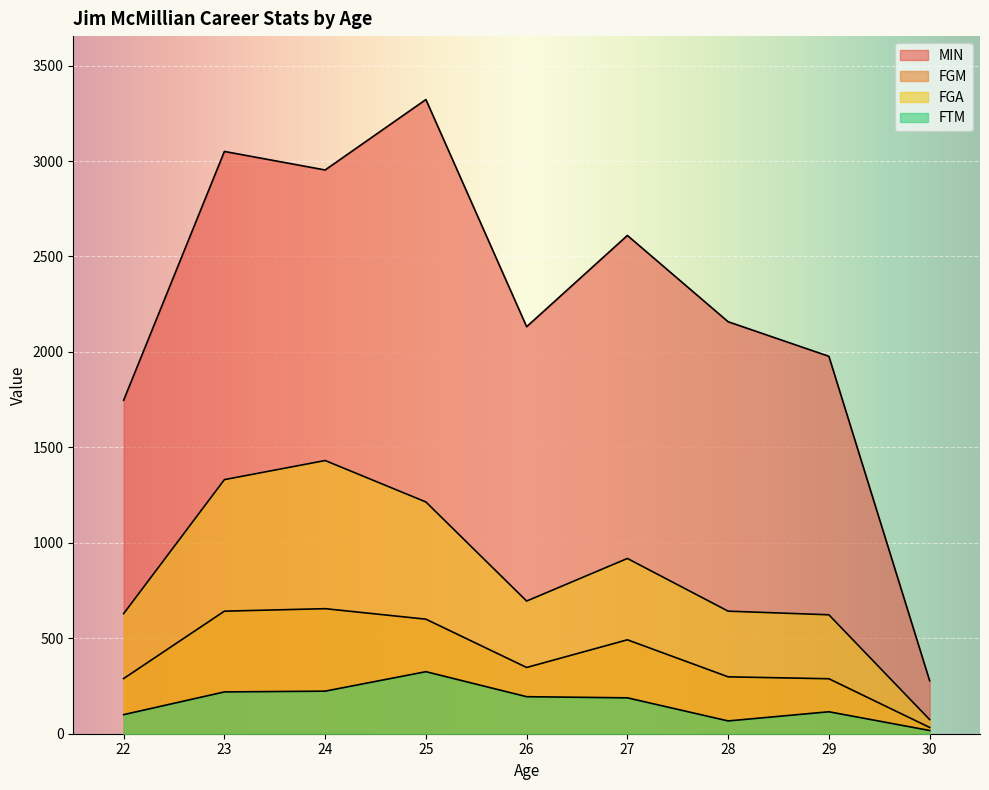

In FGA, how many points are higher than both neighbors (excluding endpoints)?

2